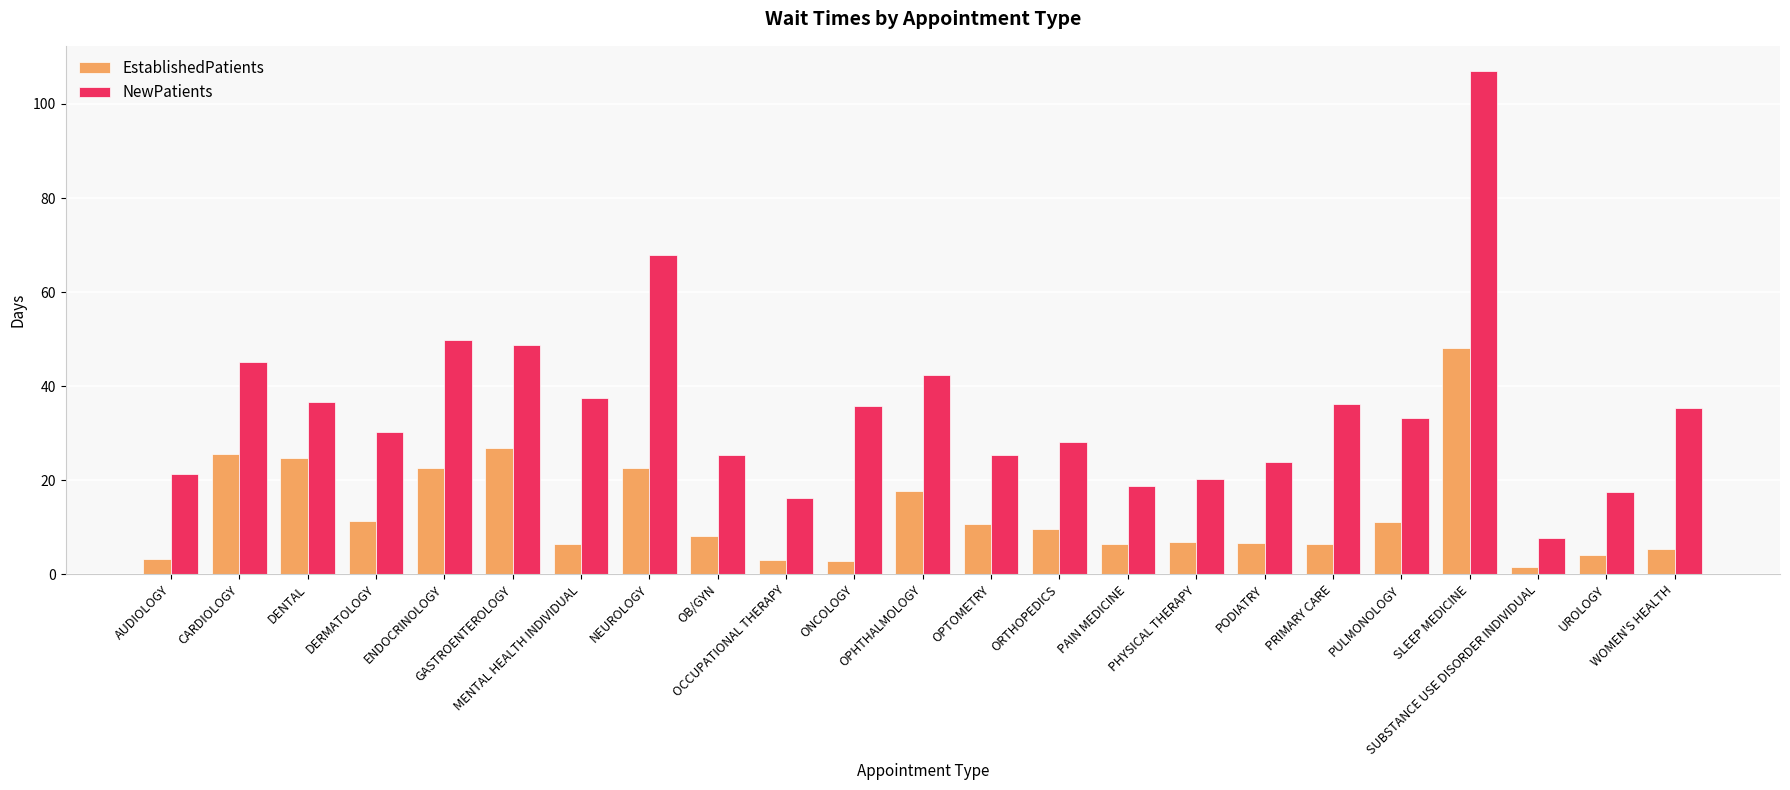

What is the difference between the maximum and minimum values in the EstablishedPatients series?

46.6